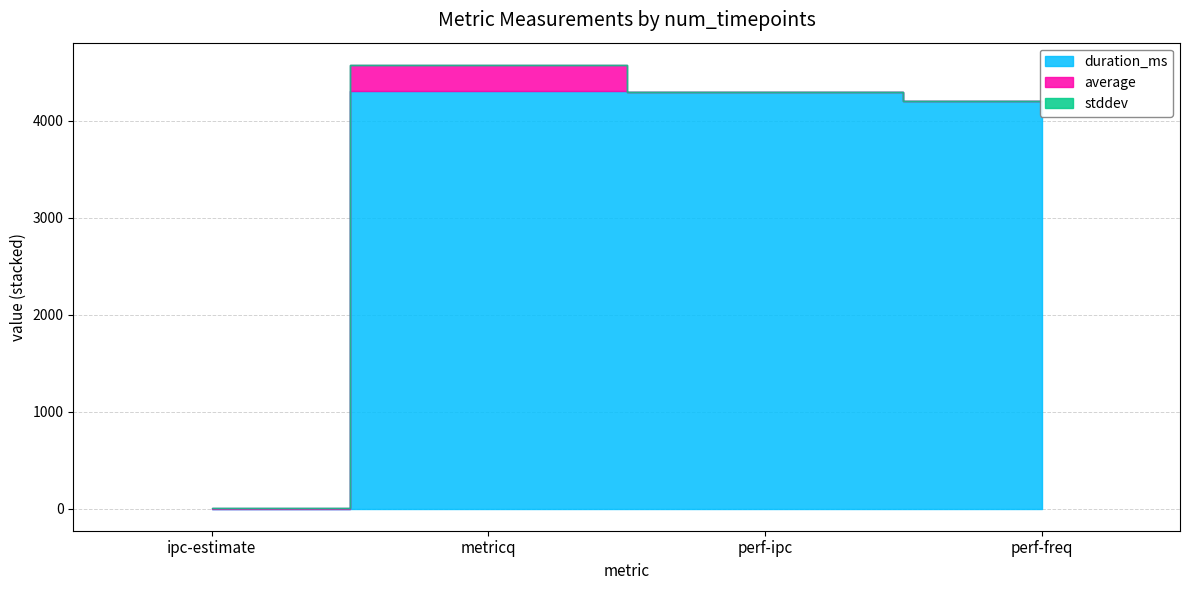

What is the difference between the second highest and minimum values in the average series?

0.8